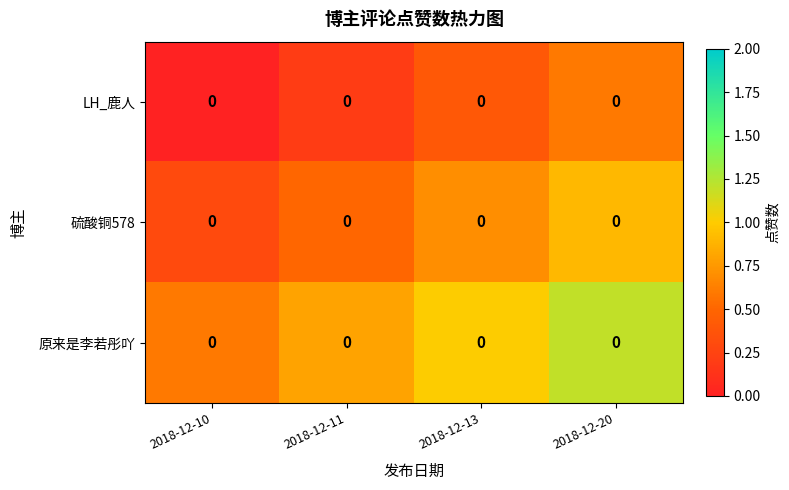

True or false: 硫酸铜578 has a value of 0.9 at 2018-12-11.

False